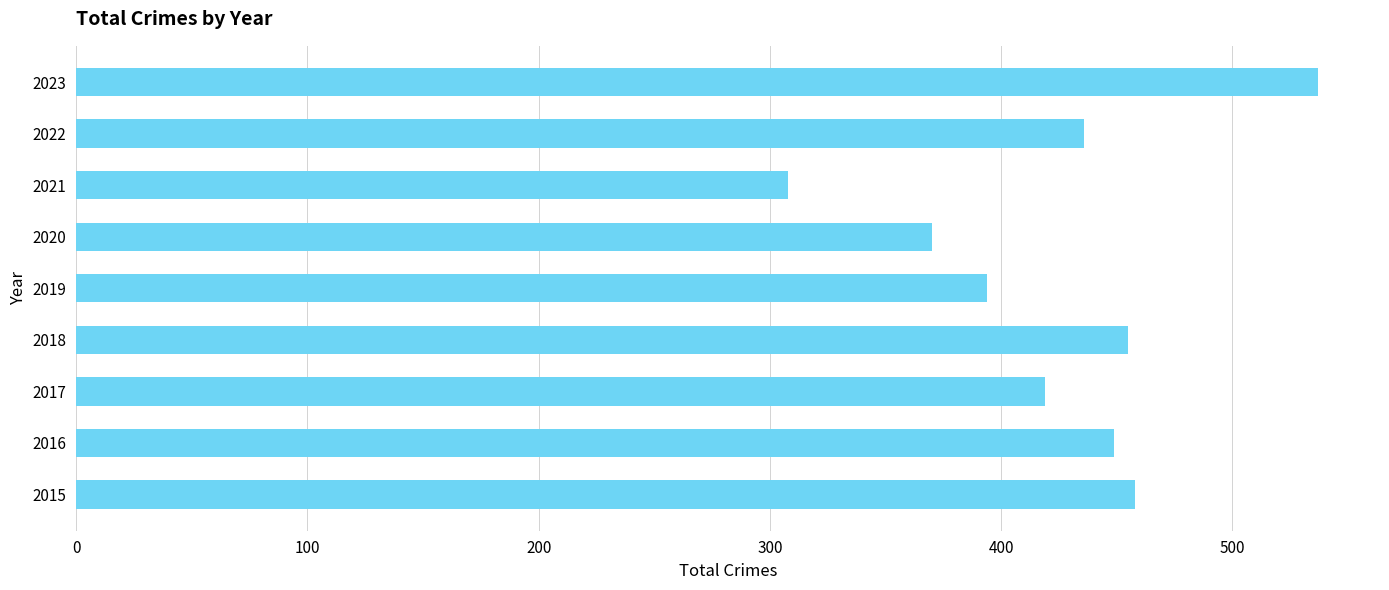

What is the difference between the second highest and minimum values?

150